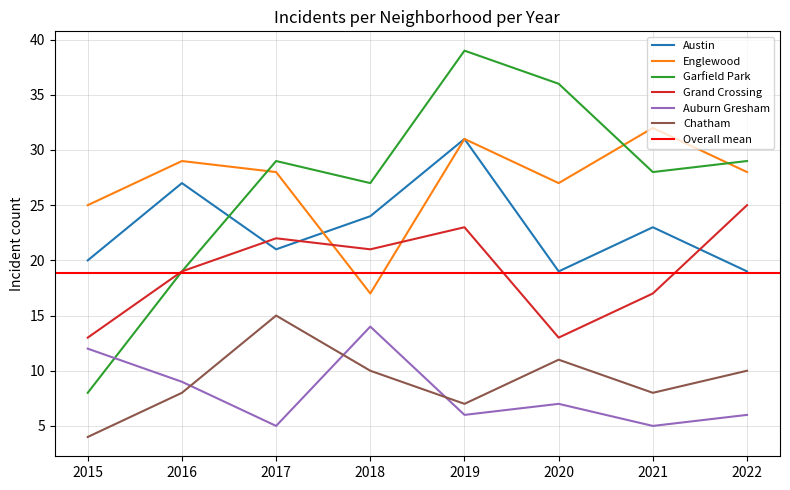

How many distinct data groups are displayed?

6